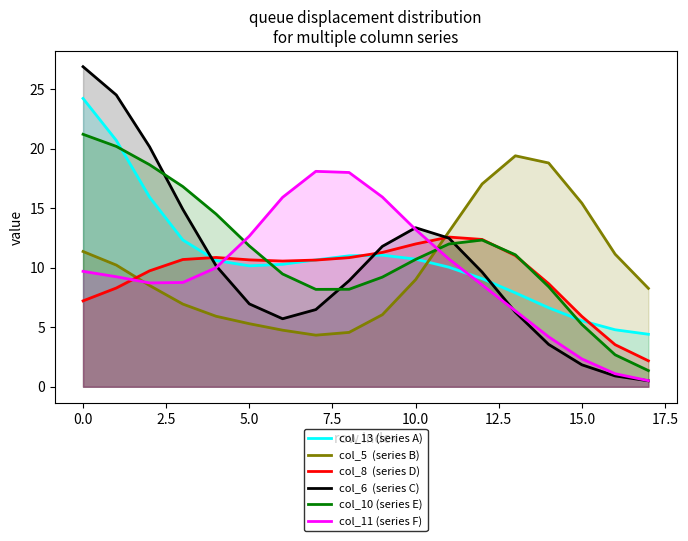

What is the spread (max minus min) of values at 10.0?

4.4